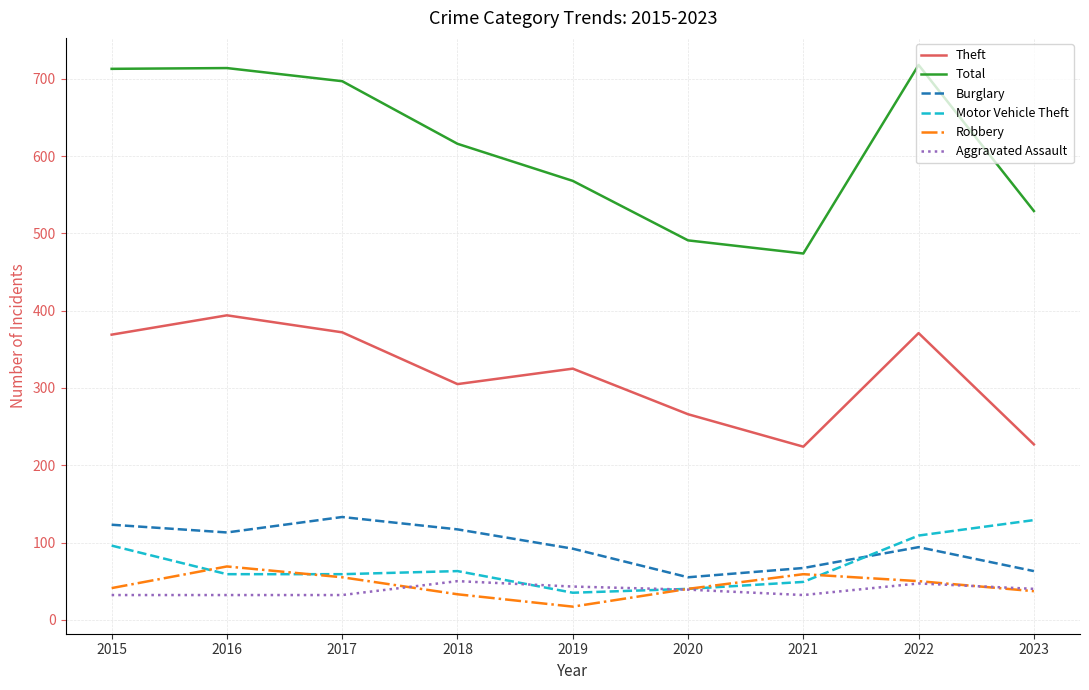

How many lines are shown in the chart?

6